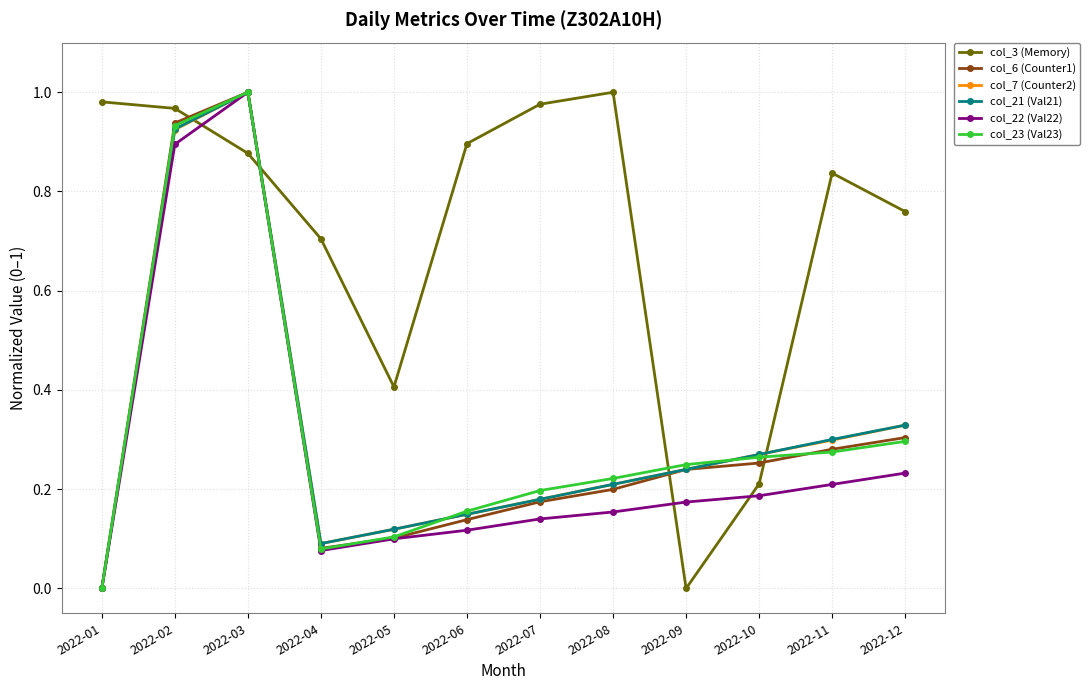

The value of col_22 (Val22) at 2022-01 is 0.0. True or false?

True